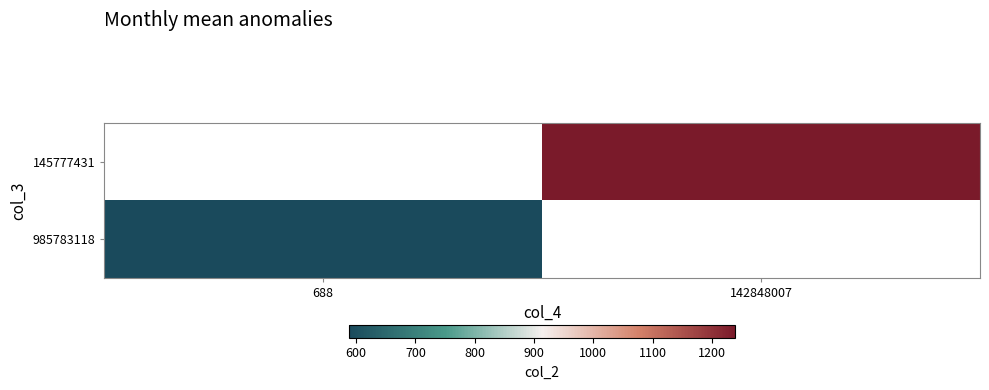

Which category has the highest value in the 145777431 series?

688